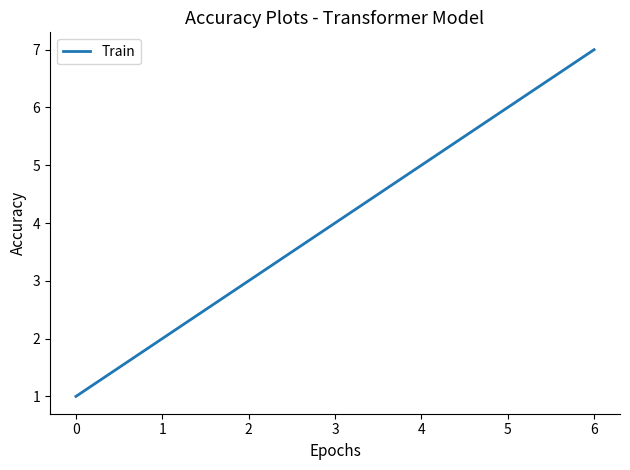

How many lines are shown in the chart?

1